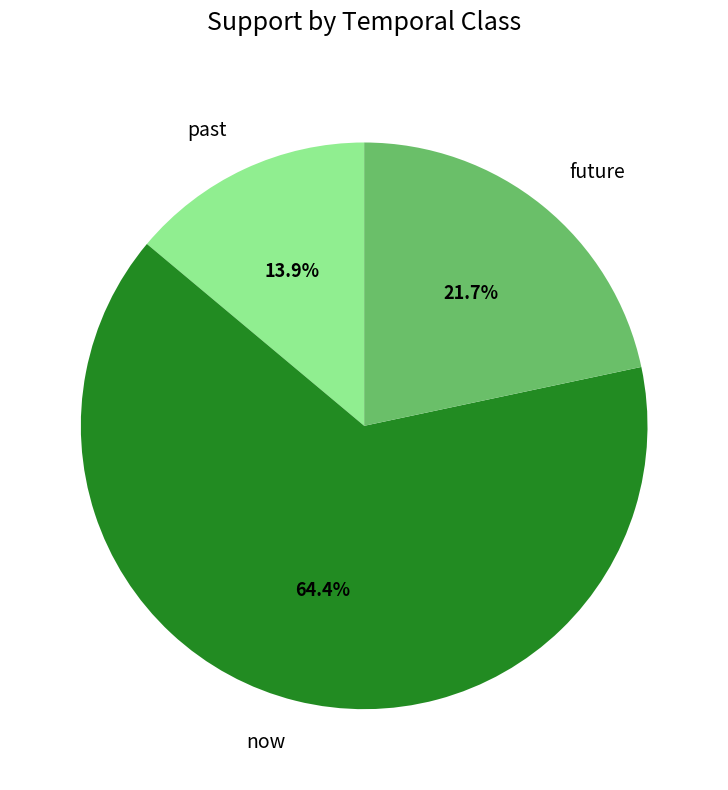

Is there a majority slice in this chart?

Yes